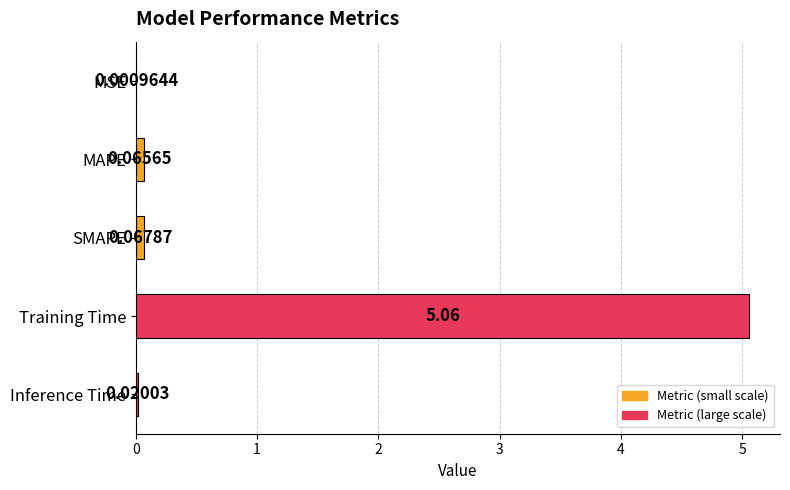

Count the number of data series in this chart.

1